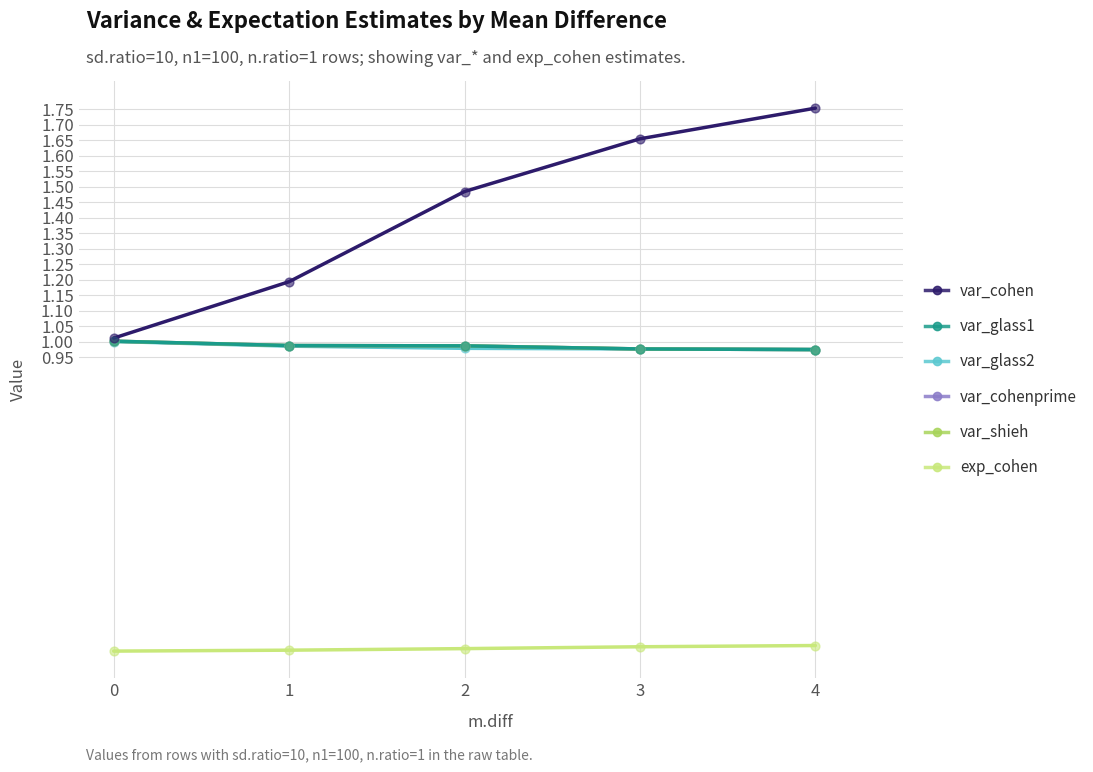

Is this an area chart (filled region under the line)?

No